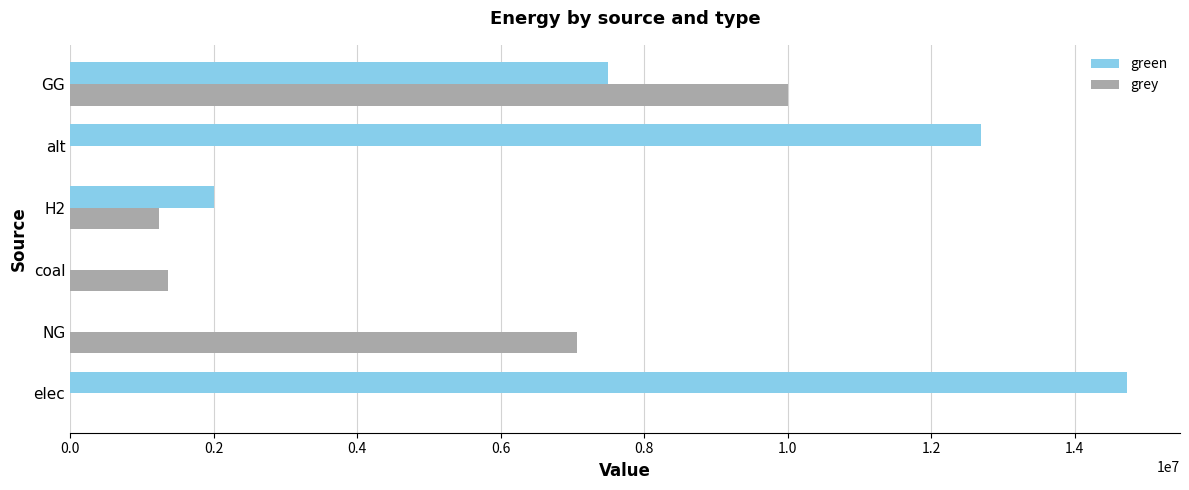

True or false: green has a value of 0.0 at coal.

True